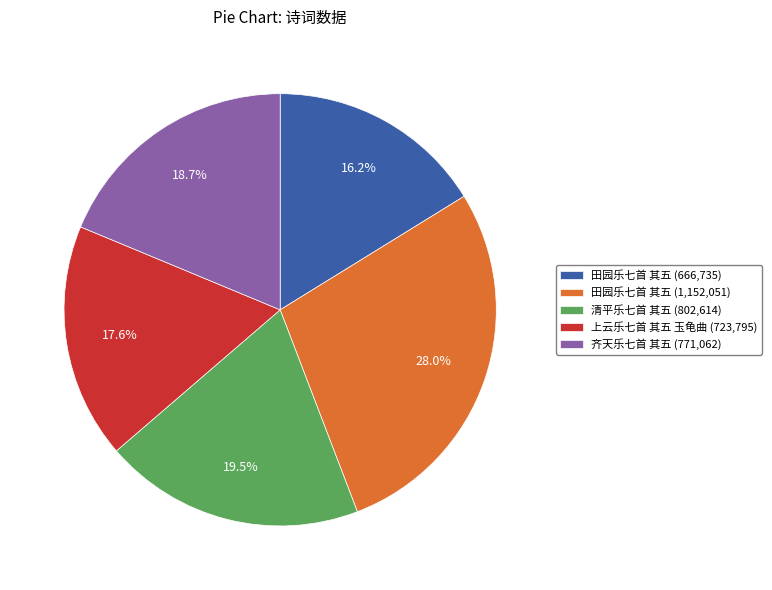

To the nearest percent, what is the average slice percentage?

20%